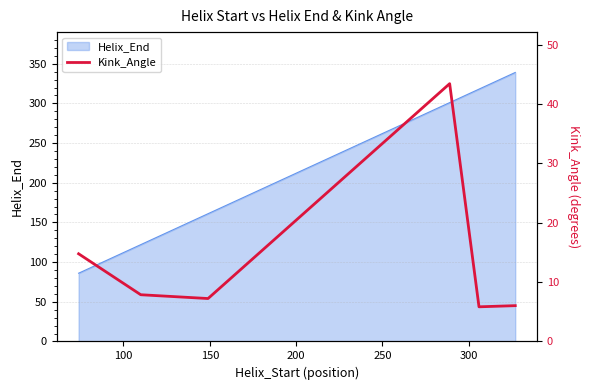

What is the minimum value for Helix_End?

86